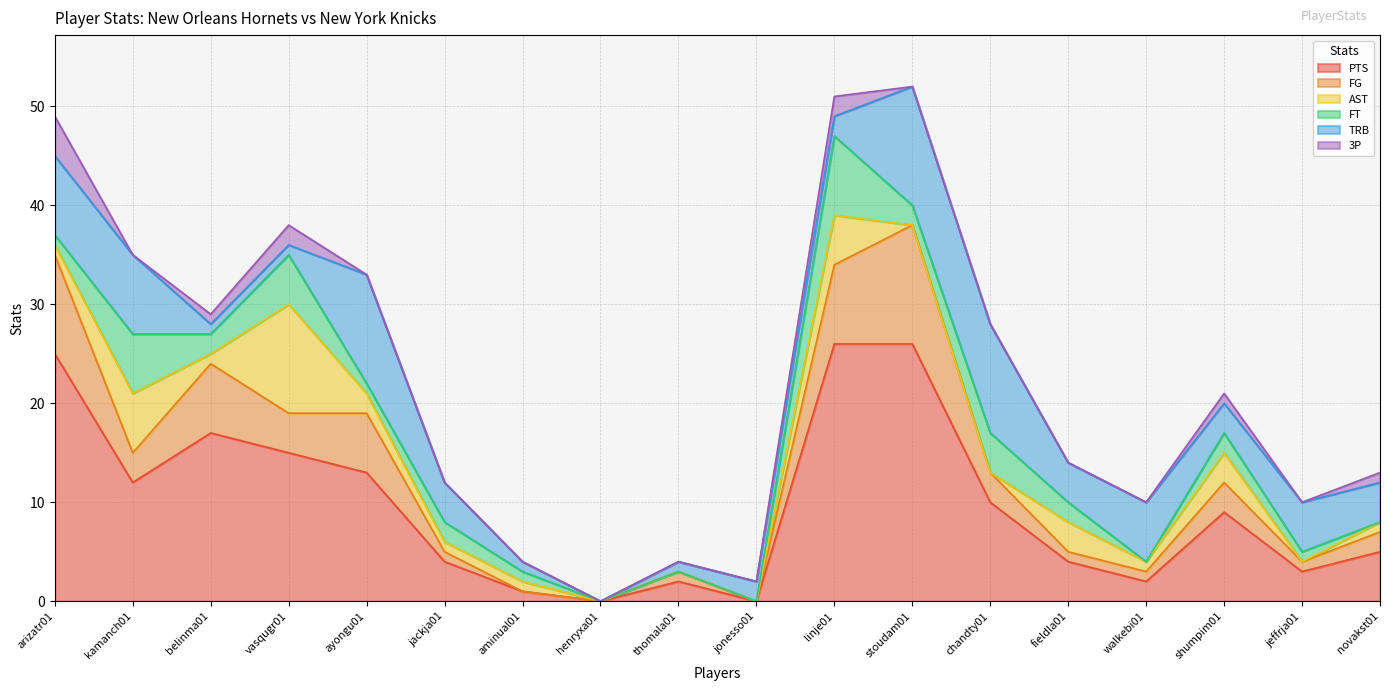

List the series in order of their peak value, highest first.

PTS, FG, TRB, AST, FT, 3P